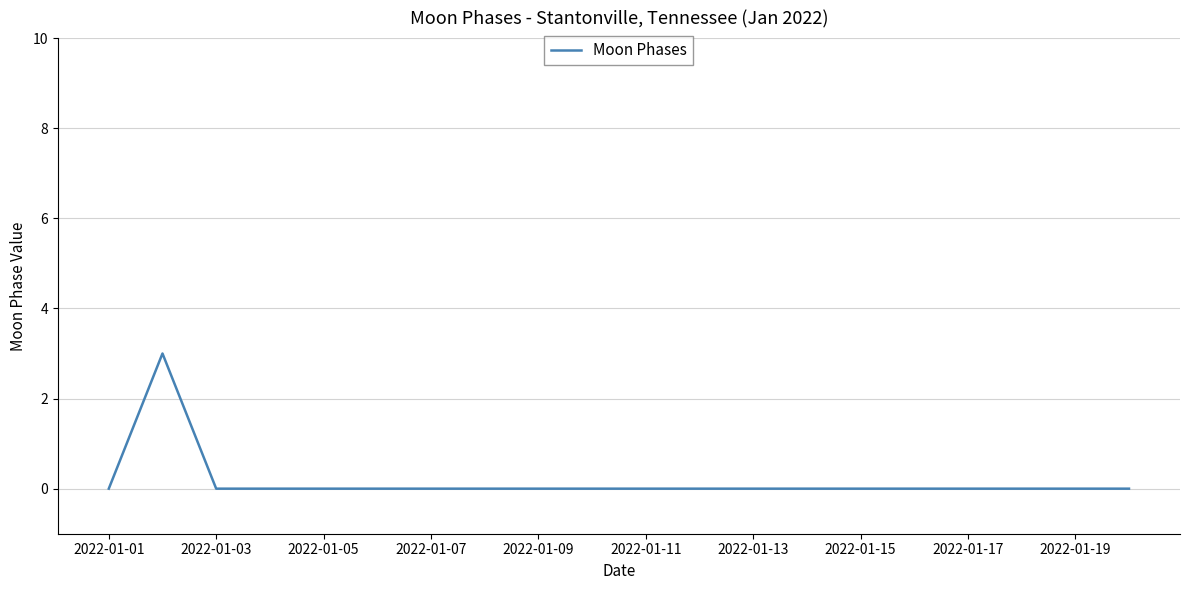

What is the difference between the maximum and minimum values?

3